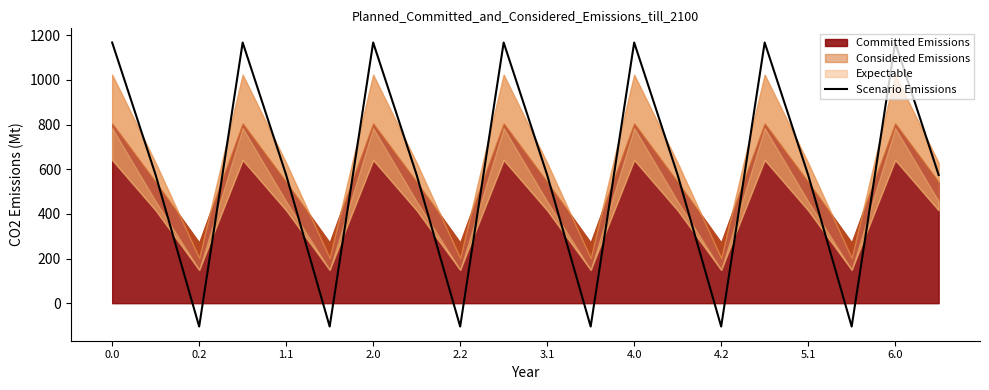

Is it true that the value at 11 is -58.3?

False